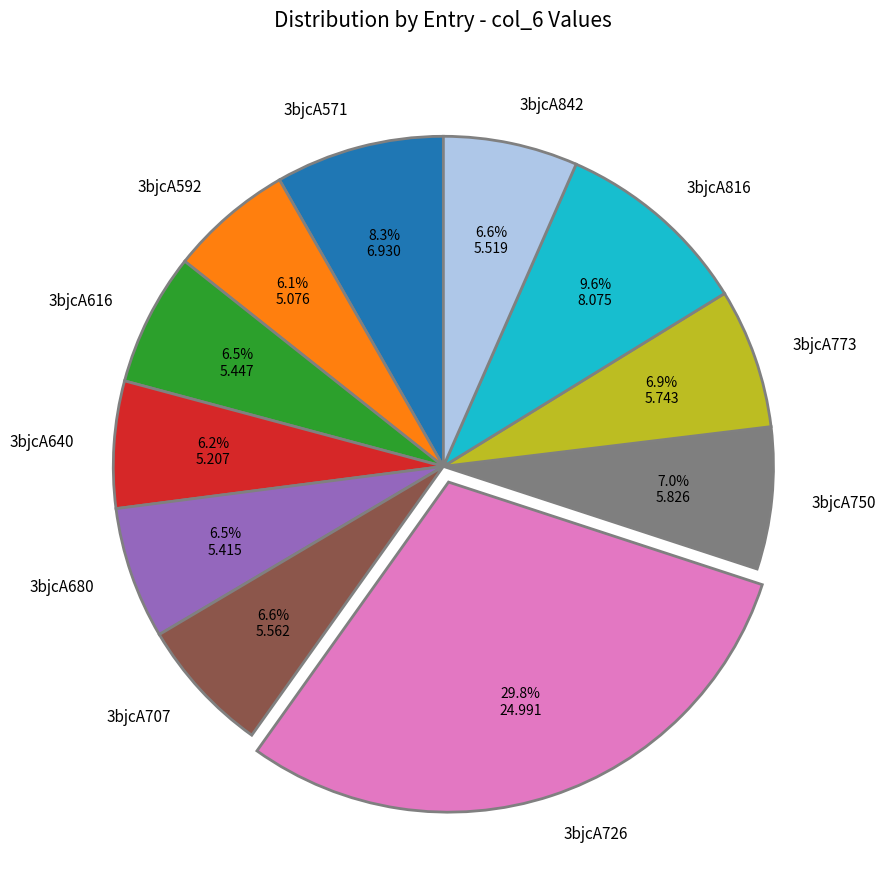

Which has a higher value, 3bjcA750 or 3bjcA640?

3bjcA750